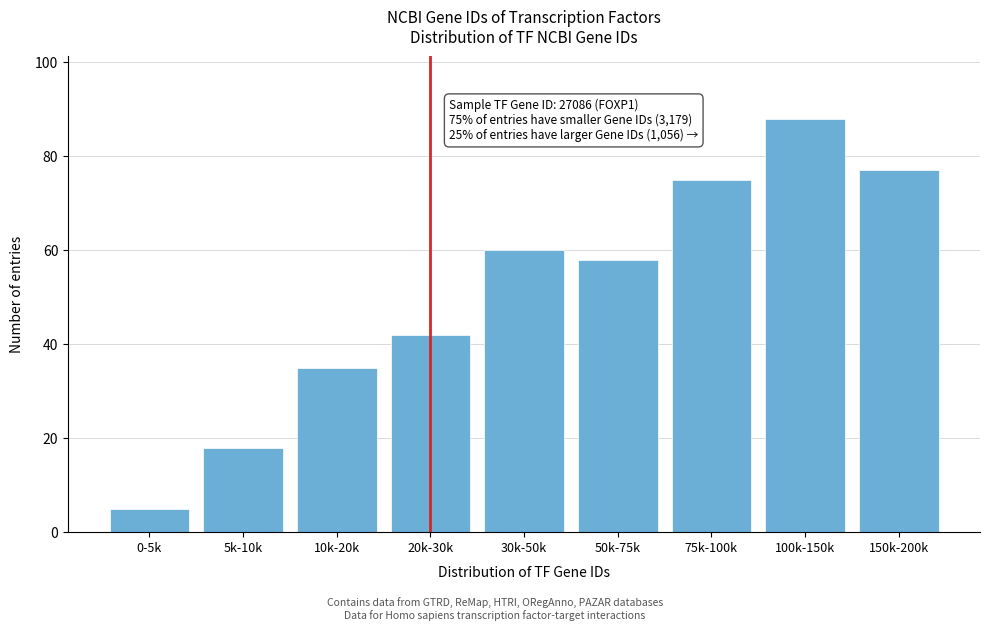

Reading right to left, transcribe all the data shown in this chart.

77	88	75	58	60	42	35	18	5